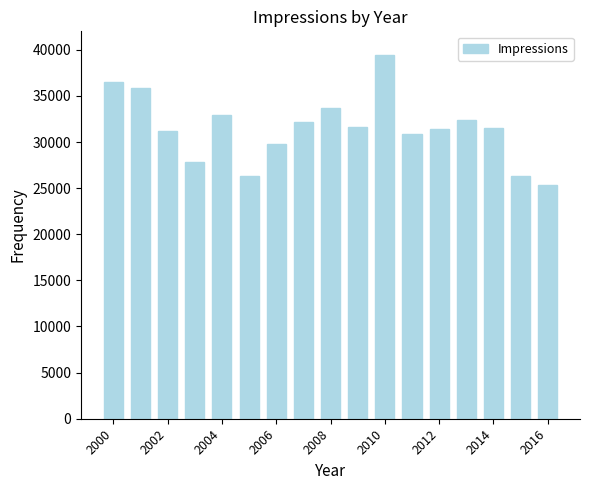

What is the difference between the maximum and second lowest values?

13117